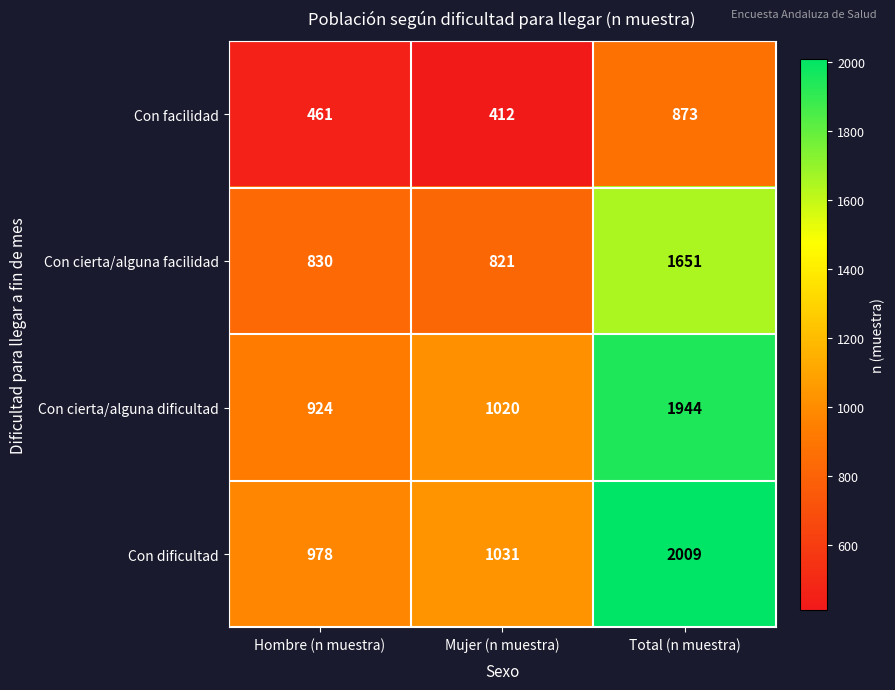

What is the spread (max minus min) of values at Mujer (n muestra)?

619